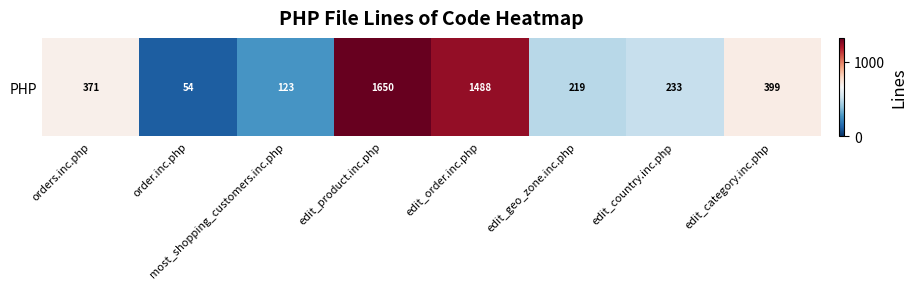

What is the sum of all values?

4537